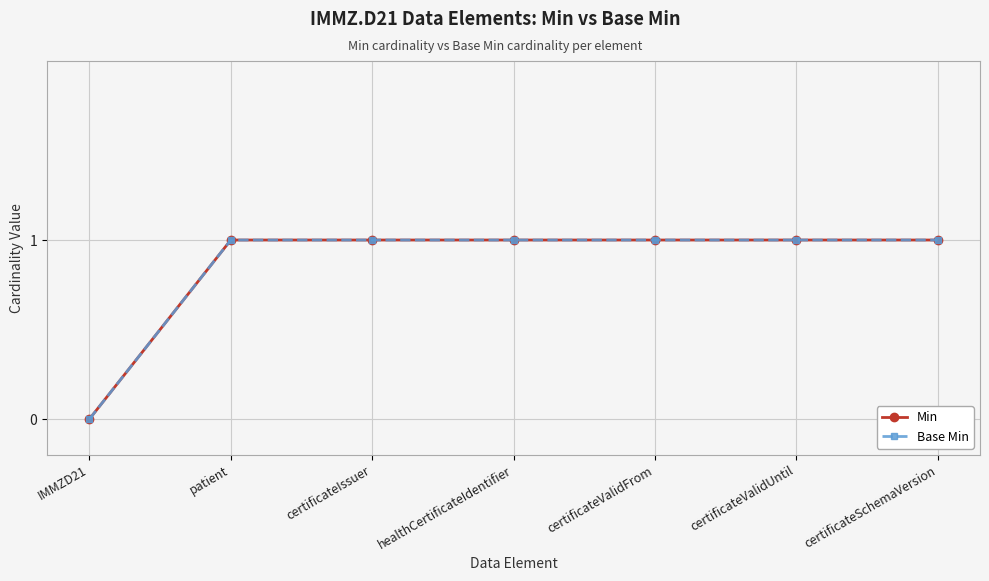

Rank the series at IMMZD21 from lowest to highest value.

Min, Base Min